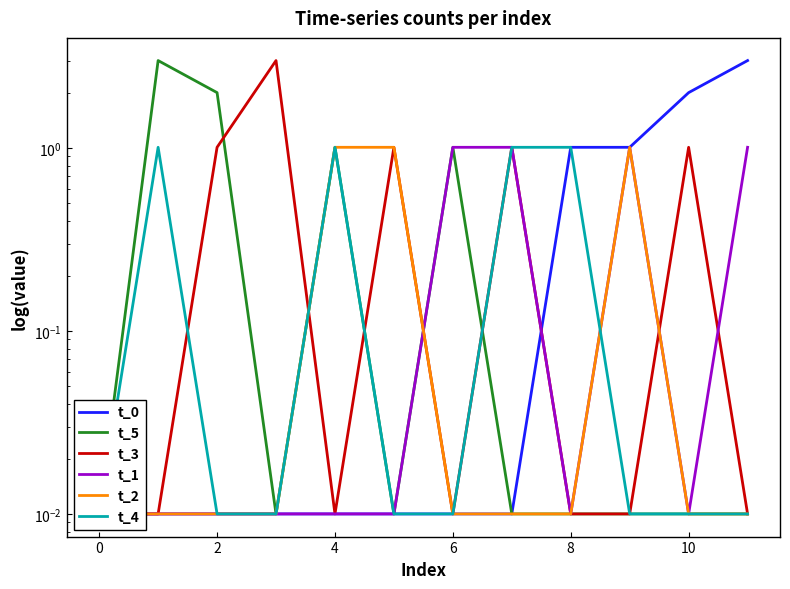

At how many categories does at least one series exceed 2?

5